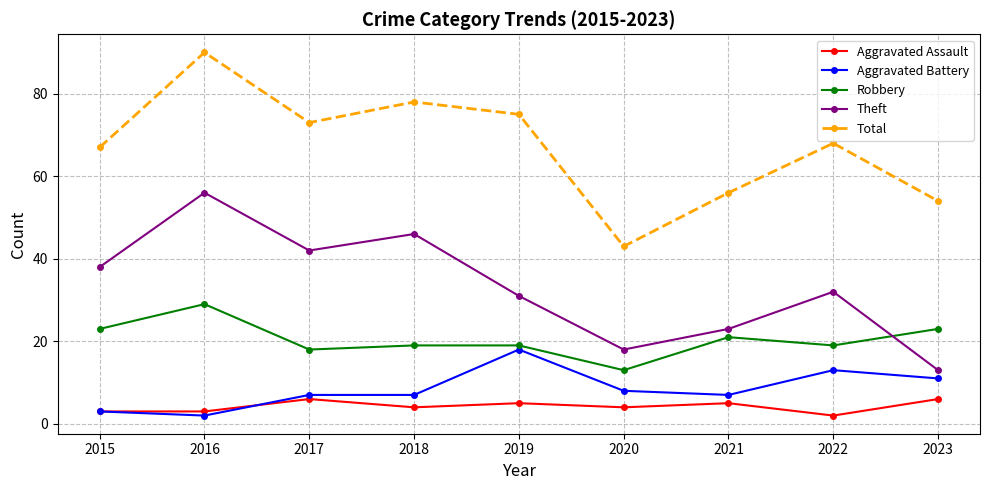

True or false: Total has a value of 31 at 2021.

False